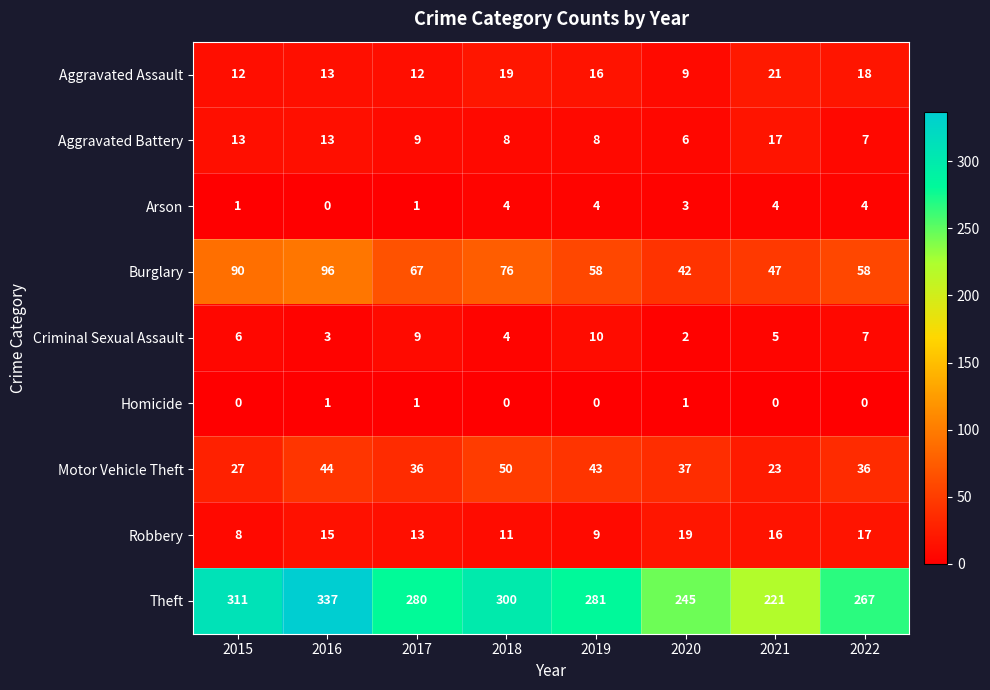

Rank the series by their maximum value, from highest to lowest.

Theft, Burglary, Motor Vehicle Theft, Aggravated Assault, Robbery, Aggravated Battery, Criminal Sexual Assault, Arson, Homicide